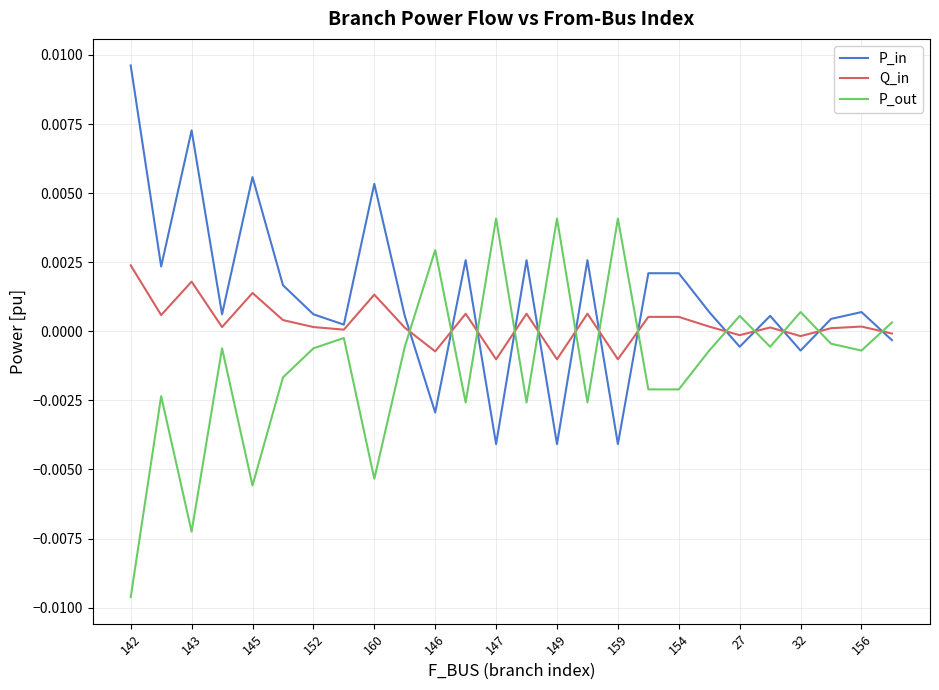

How many times do P_in and P_out cross each other?

13